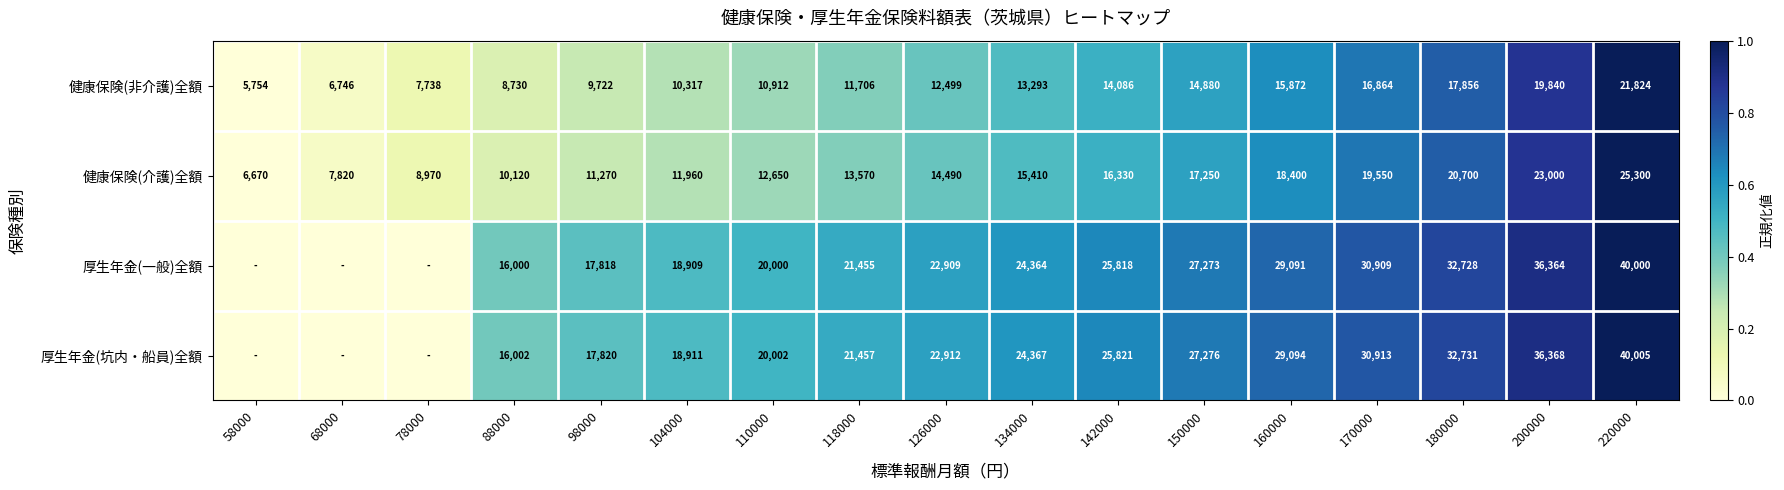

What is the spread (max minus min) of values at 110000?

9090